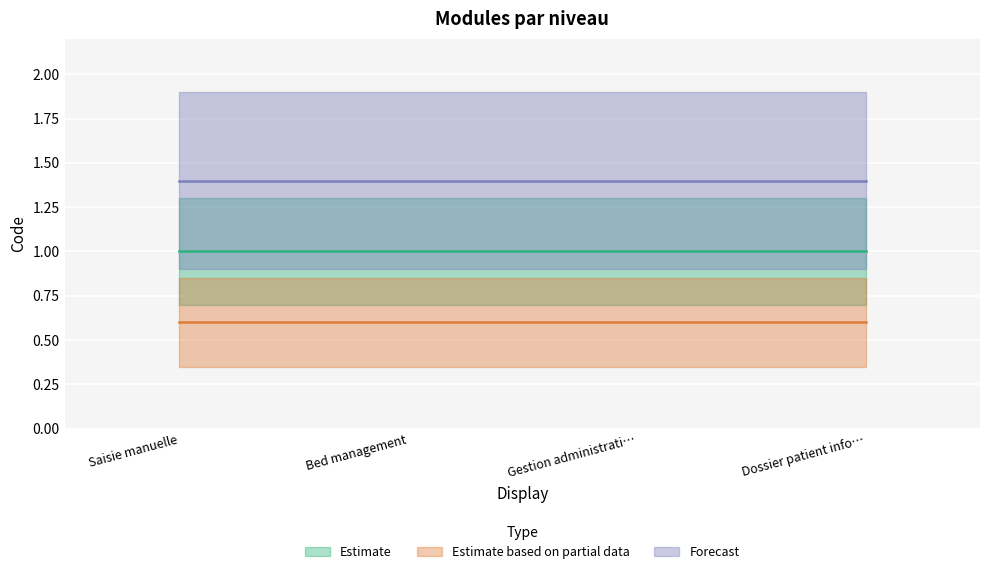

What is the lowest value of the Estimate based on partial data series?

0.6